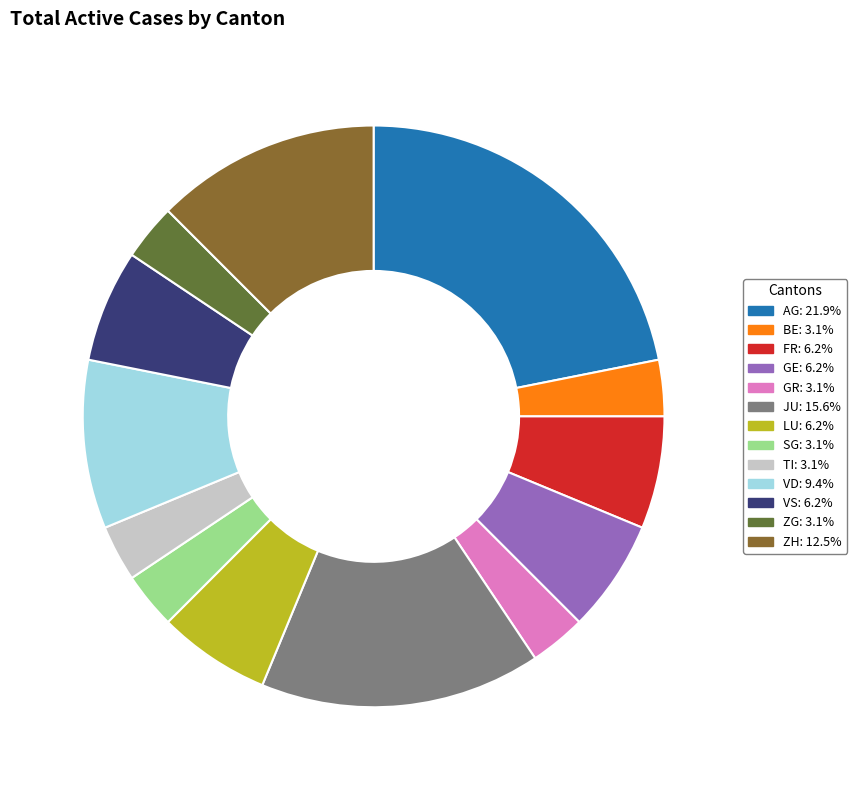

Is there a majority slice in this chart?

No